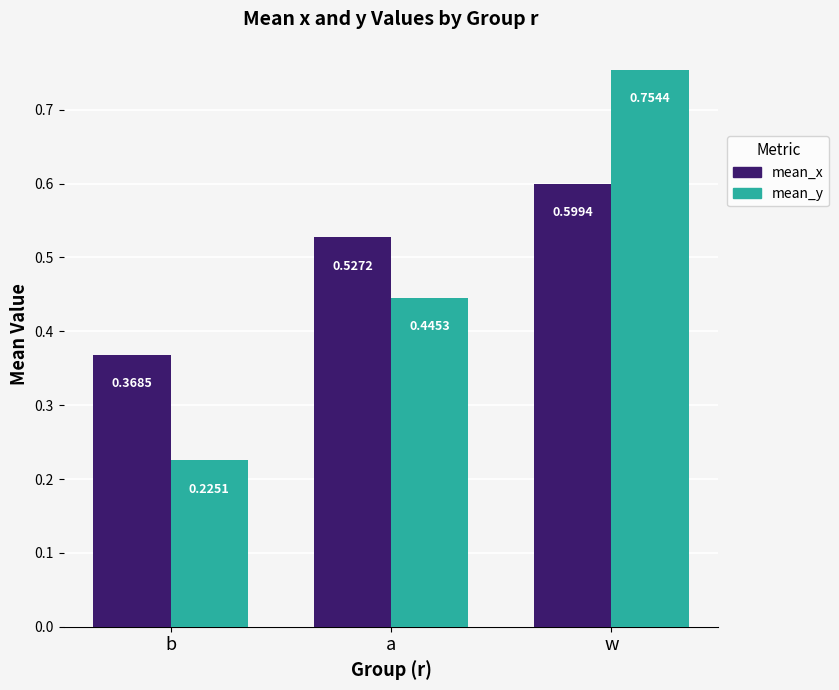

Rank the series at b from lowest to highest value.

mean_y, mean_x